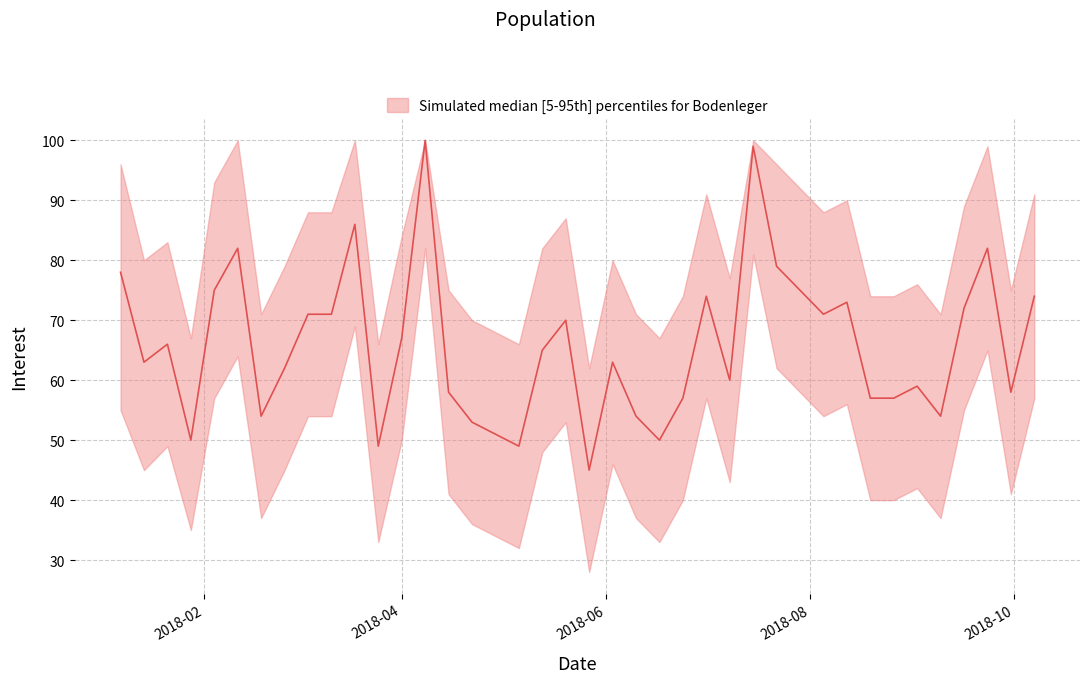

The value at 2018-07-15 is 99. True or false?

True